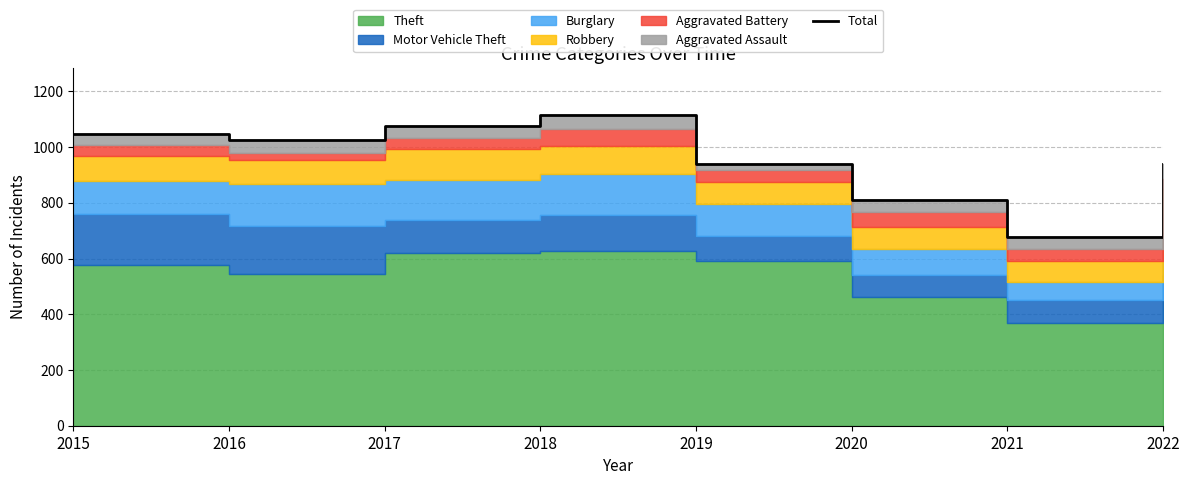

What is the difference between the maximum and minimum values?

440